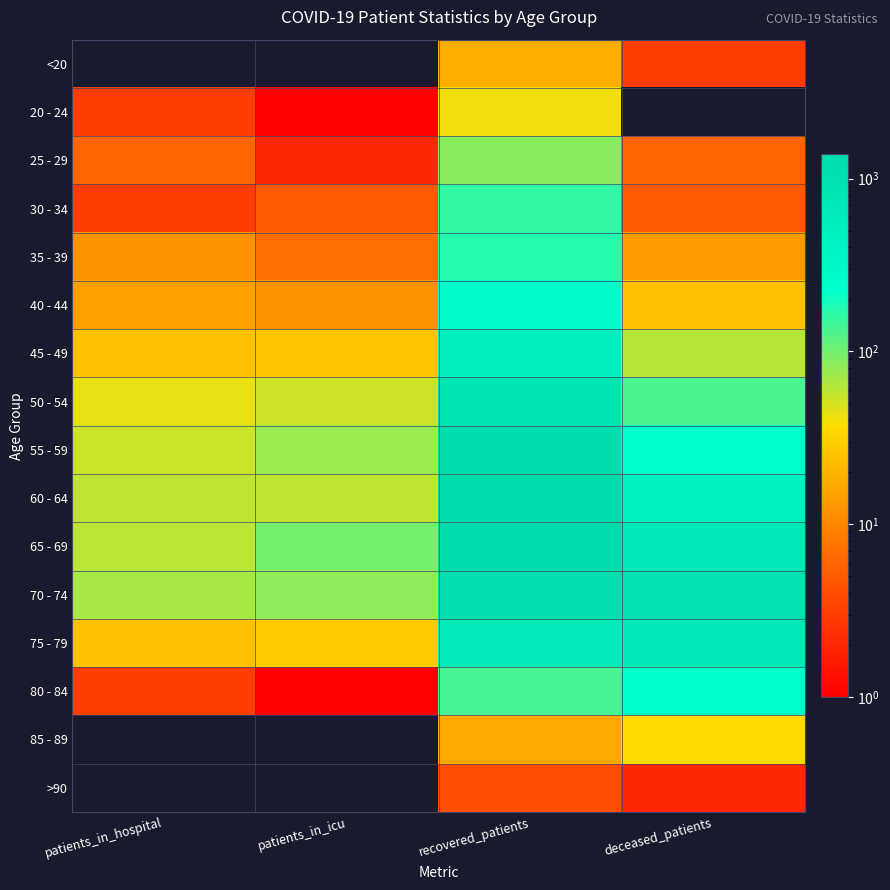

At how many categories does at least one series exceed 595?

2